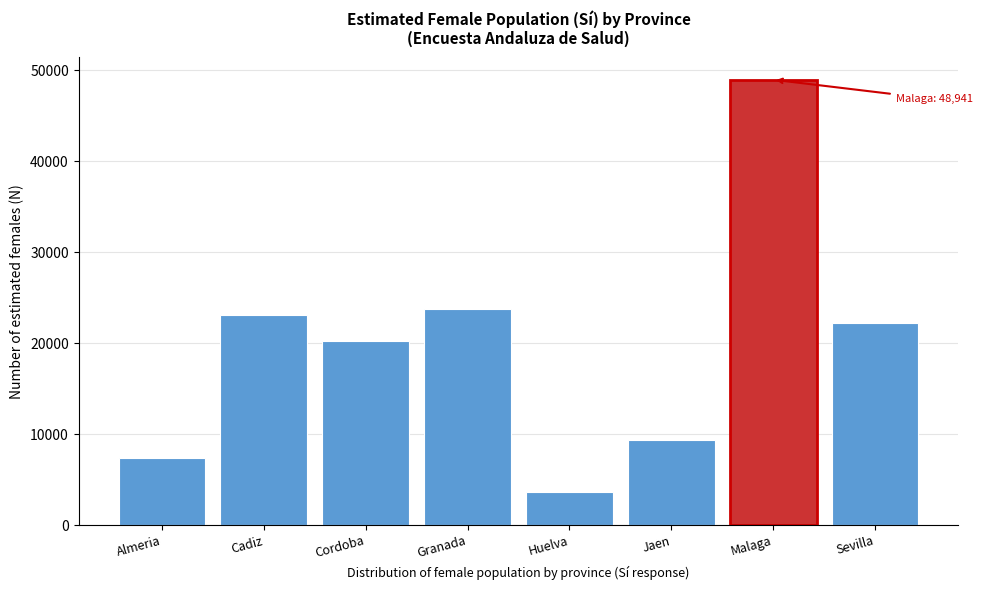

Reading left to right, extract all data points from this chart.

7326	23046	20263	23715	3575	9347	48941	22204